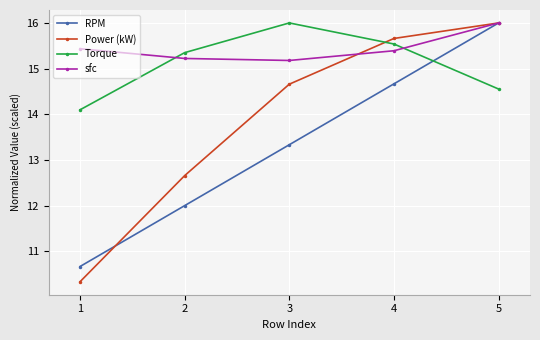

What is the highest value of the sfc series?

16.0